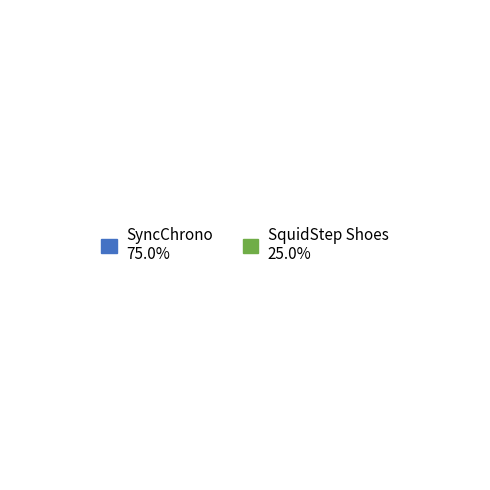

To the nearest percent, what is the average slice percentage?

50%